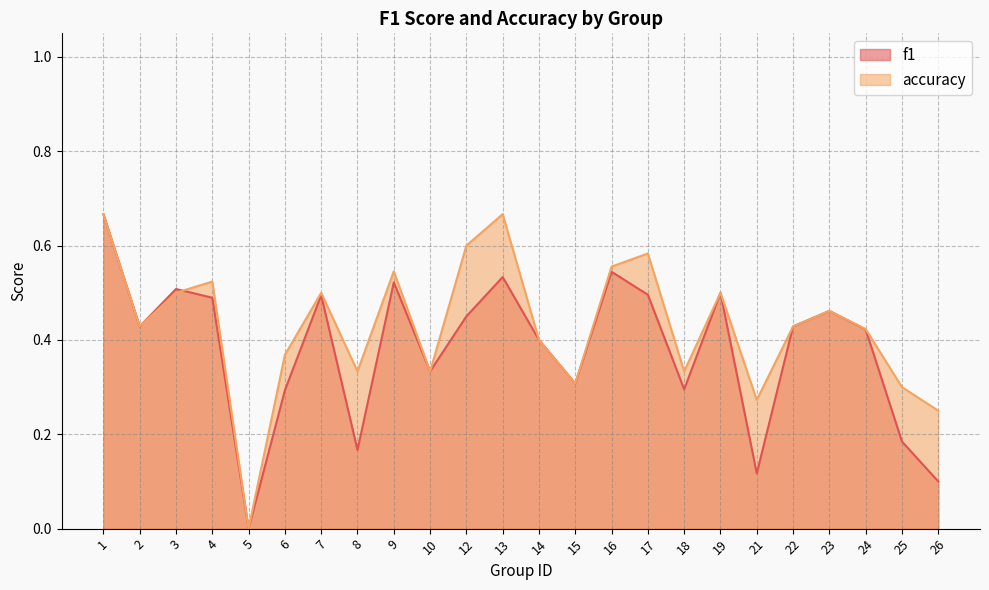

Between 8 and 23, which is larger?

23